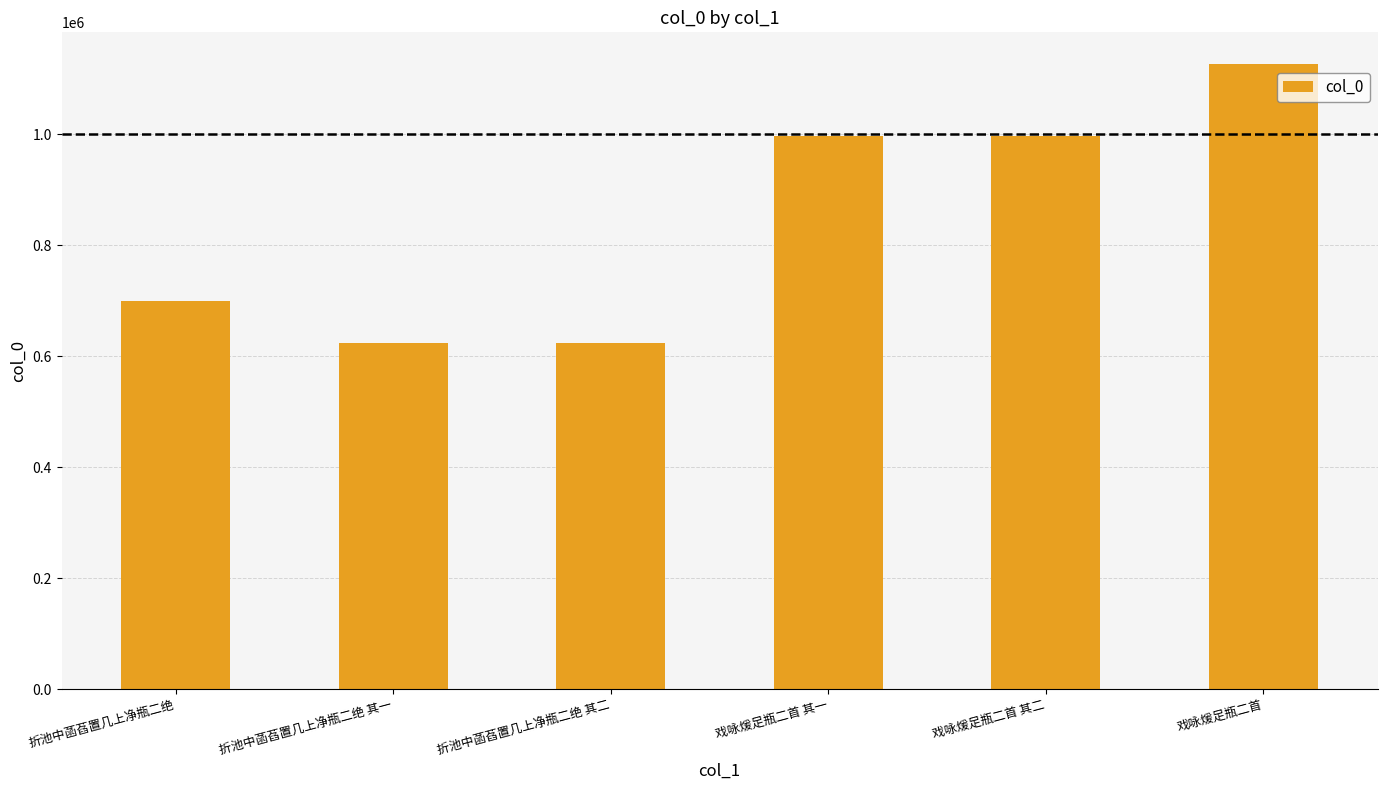

Is it true that the value at 戏咏煖足瓶二首 is 1126871?

True